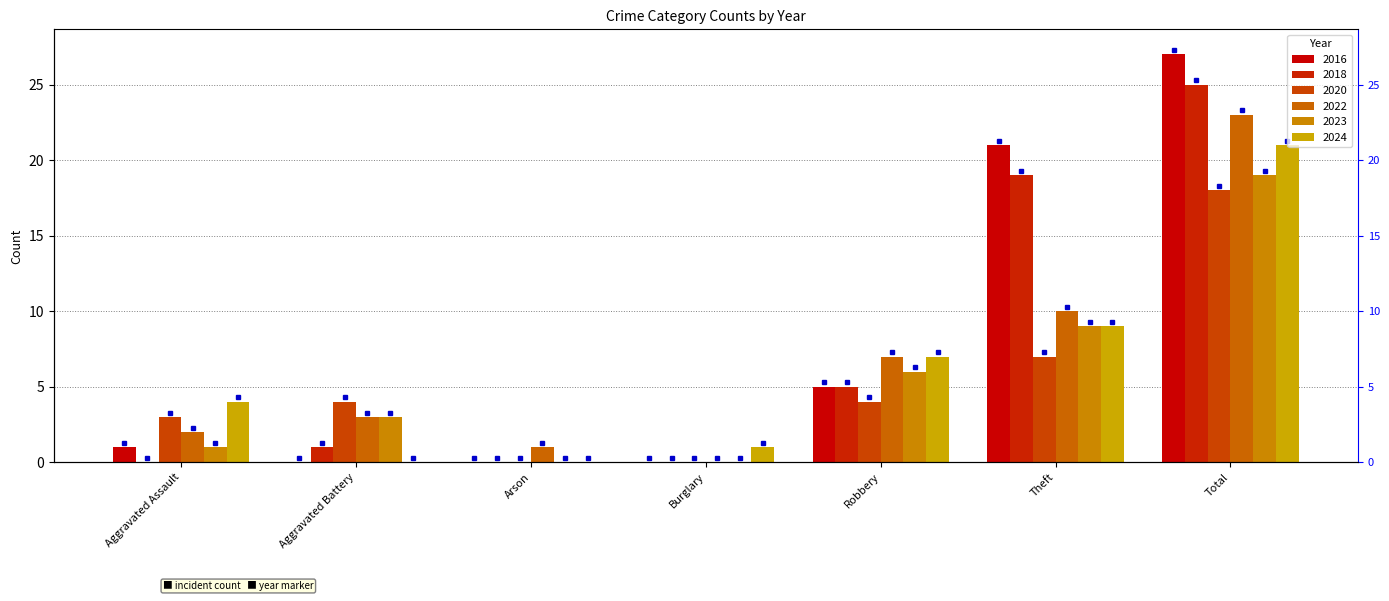

Rank the series at Theft from highest to lowest value.

2016, 2018, 2022, 2023, 2024, 2020